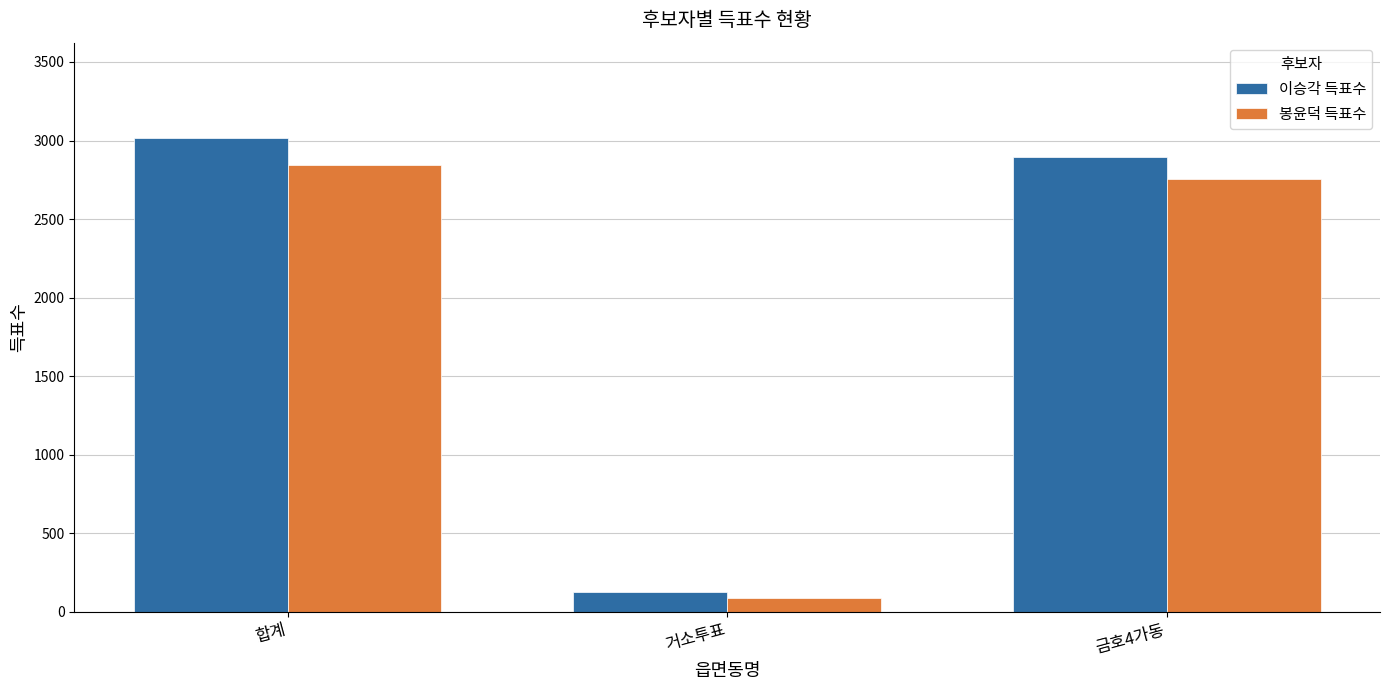

What are all the series names shown in the legend?

이승각 득표수, 봉윤덕 득표수